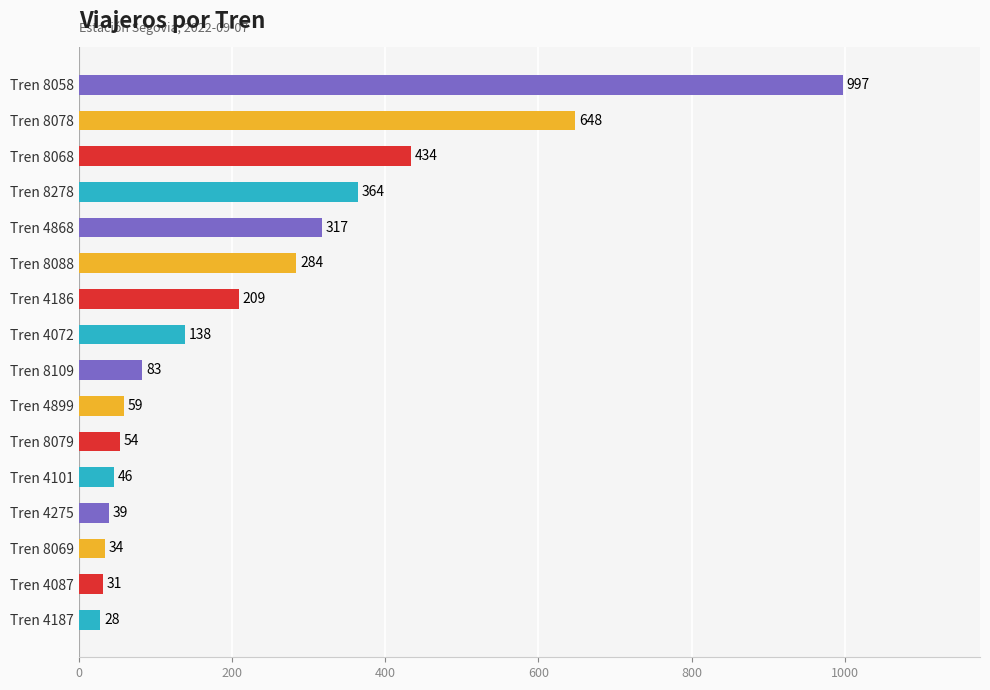

How many data points are less than 138?

8